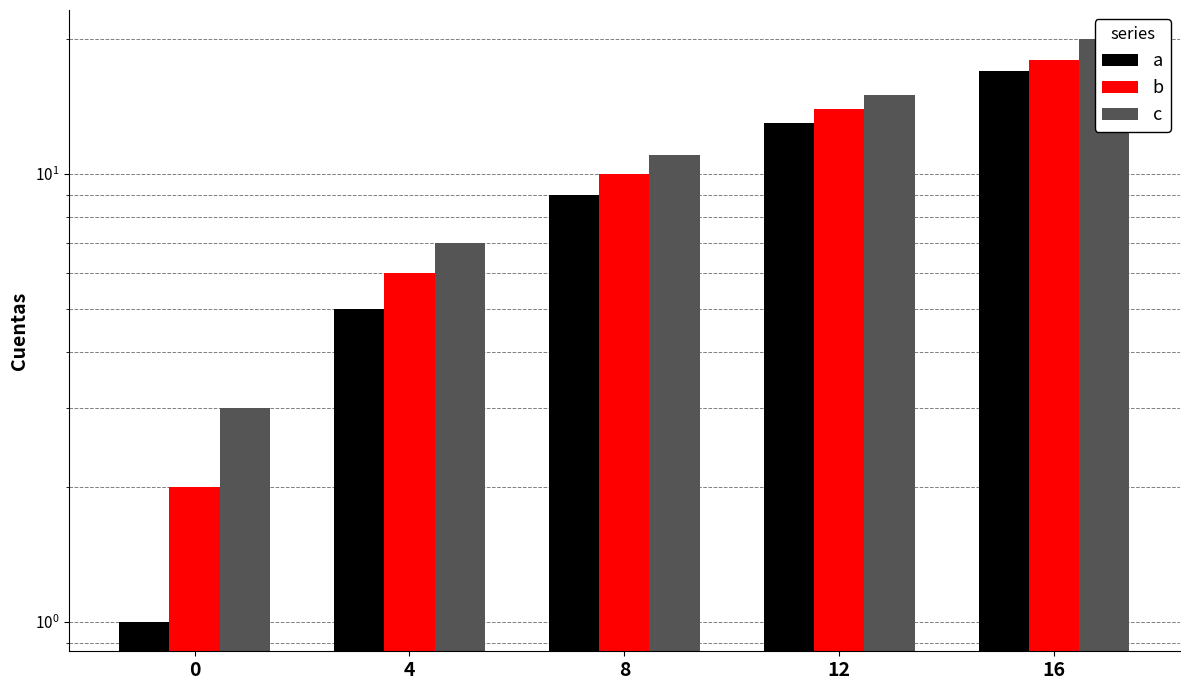

Between 12 and 4, which is larger?

12